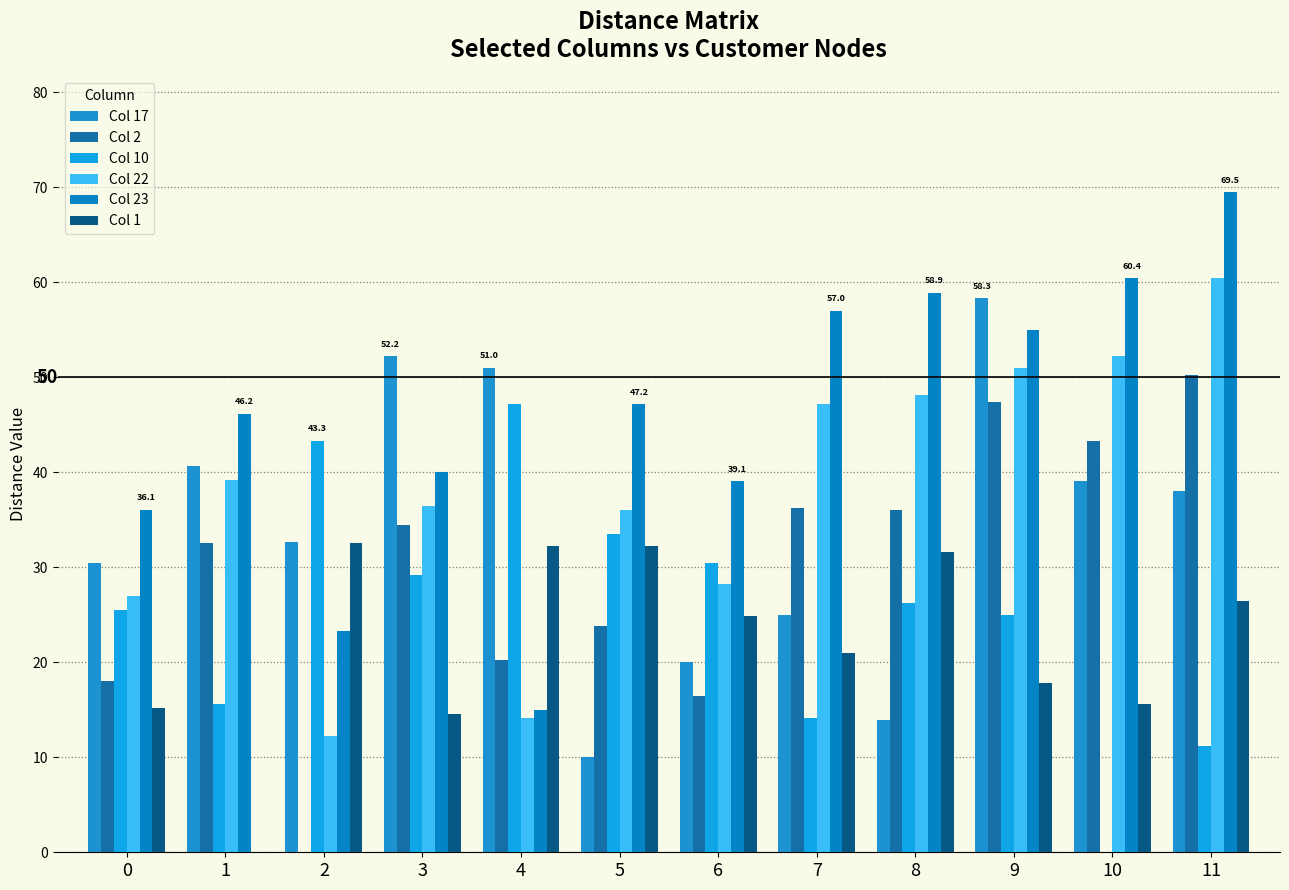

What is the difference between the maximum and second lowest values in the Col 17 series?

44.4